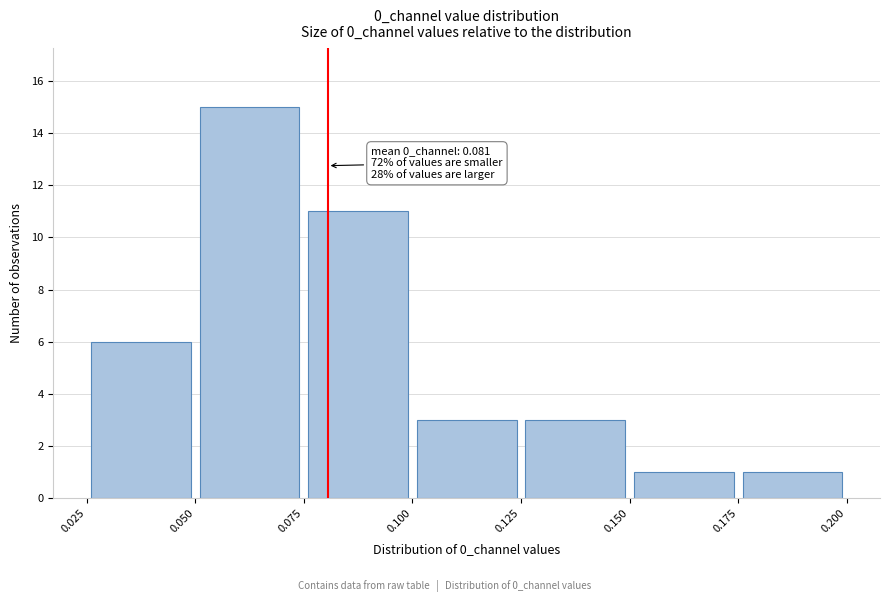

Which range on the x-axis has the tallest bar?

0.050 to 0.075